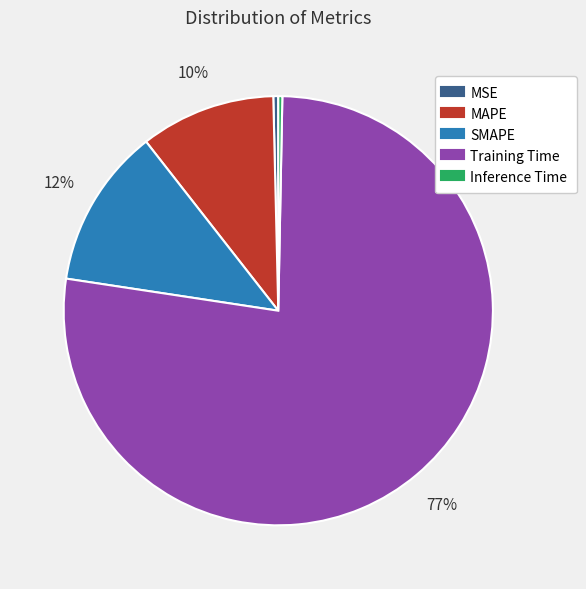

To the nearest percent, what is the combined percentage of SMAPE and Inference Time?

12%